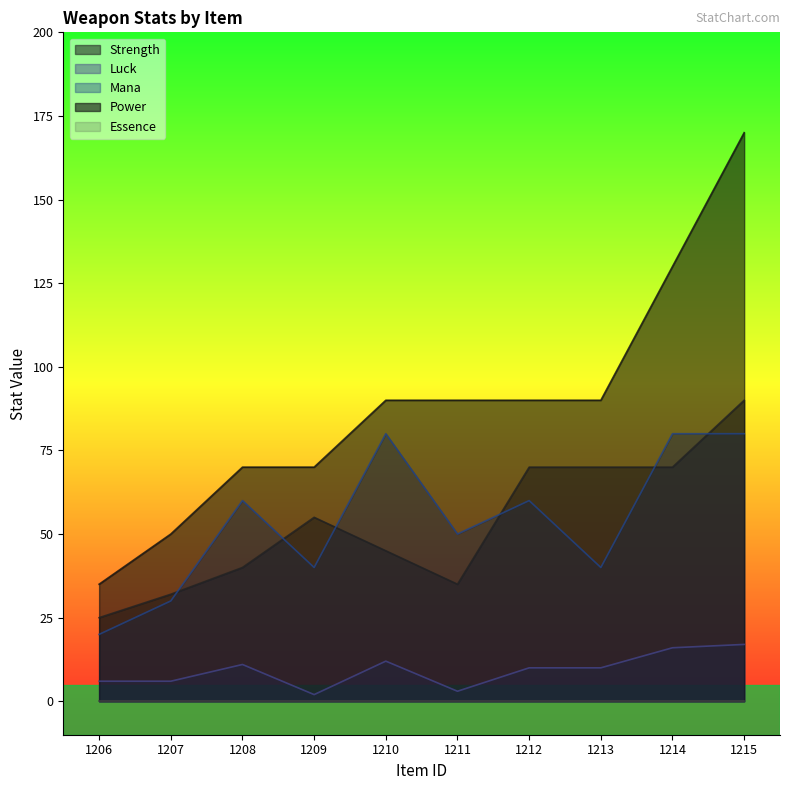

True or false: Power has more than 0 points higher than both neighbors.

False